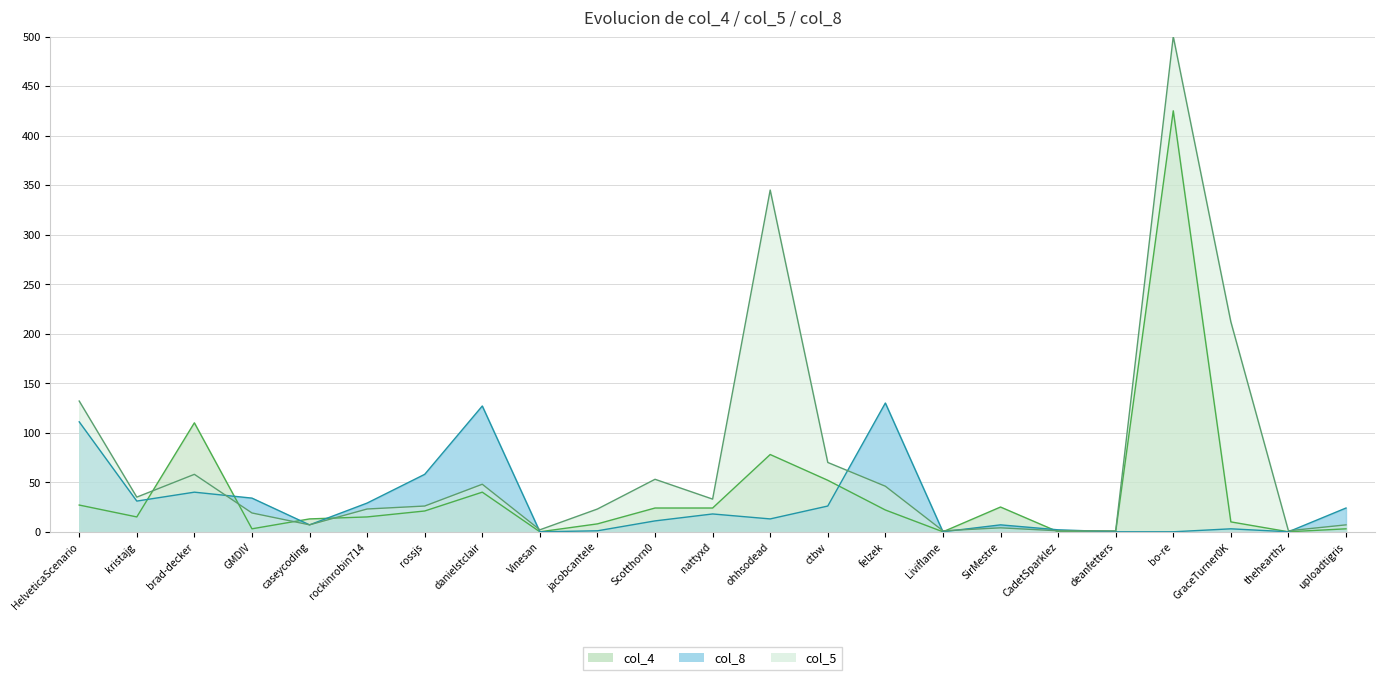

Reading right to left, transcribe all the data shown in this chart.

uploadtigris=24	thehearthz=0	GraceTurner0K=3	bo-re=0	deanfetters=0	CadetSparklez=2	SirMestre=7	Liviflame=0	felzek=130	ctbw=26	ohhsodead=13	nattyxd=18	Scotthorn0=11	jacobcantele=1	Vinesan=0	danielstclair=127	rossjs=58	rockinrobin714=29	caseycoding=7	GMDIV=34	brad-decker=40	kristajg=31	HelveticaScenario=111